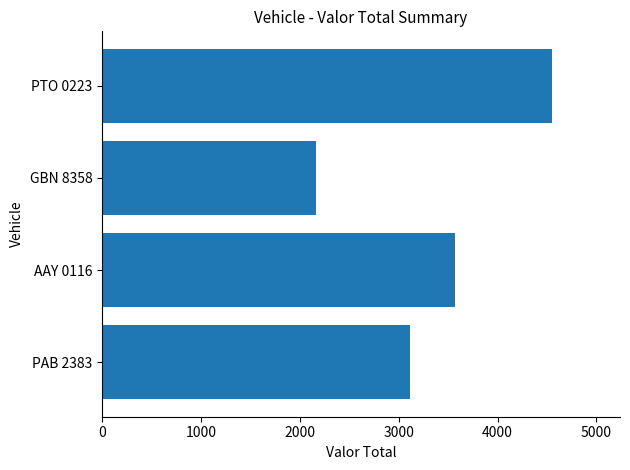

Does the chart contain stacked bars?

No